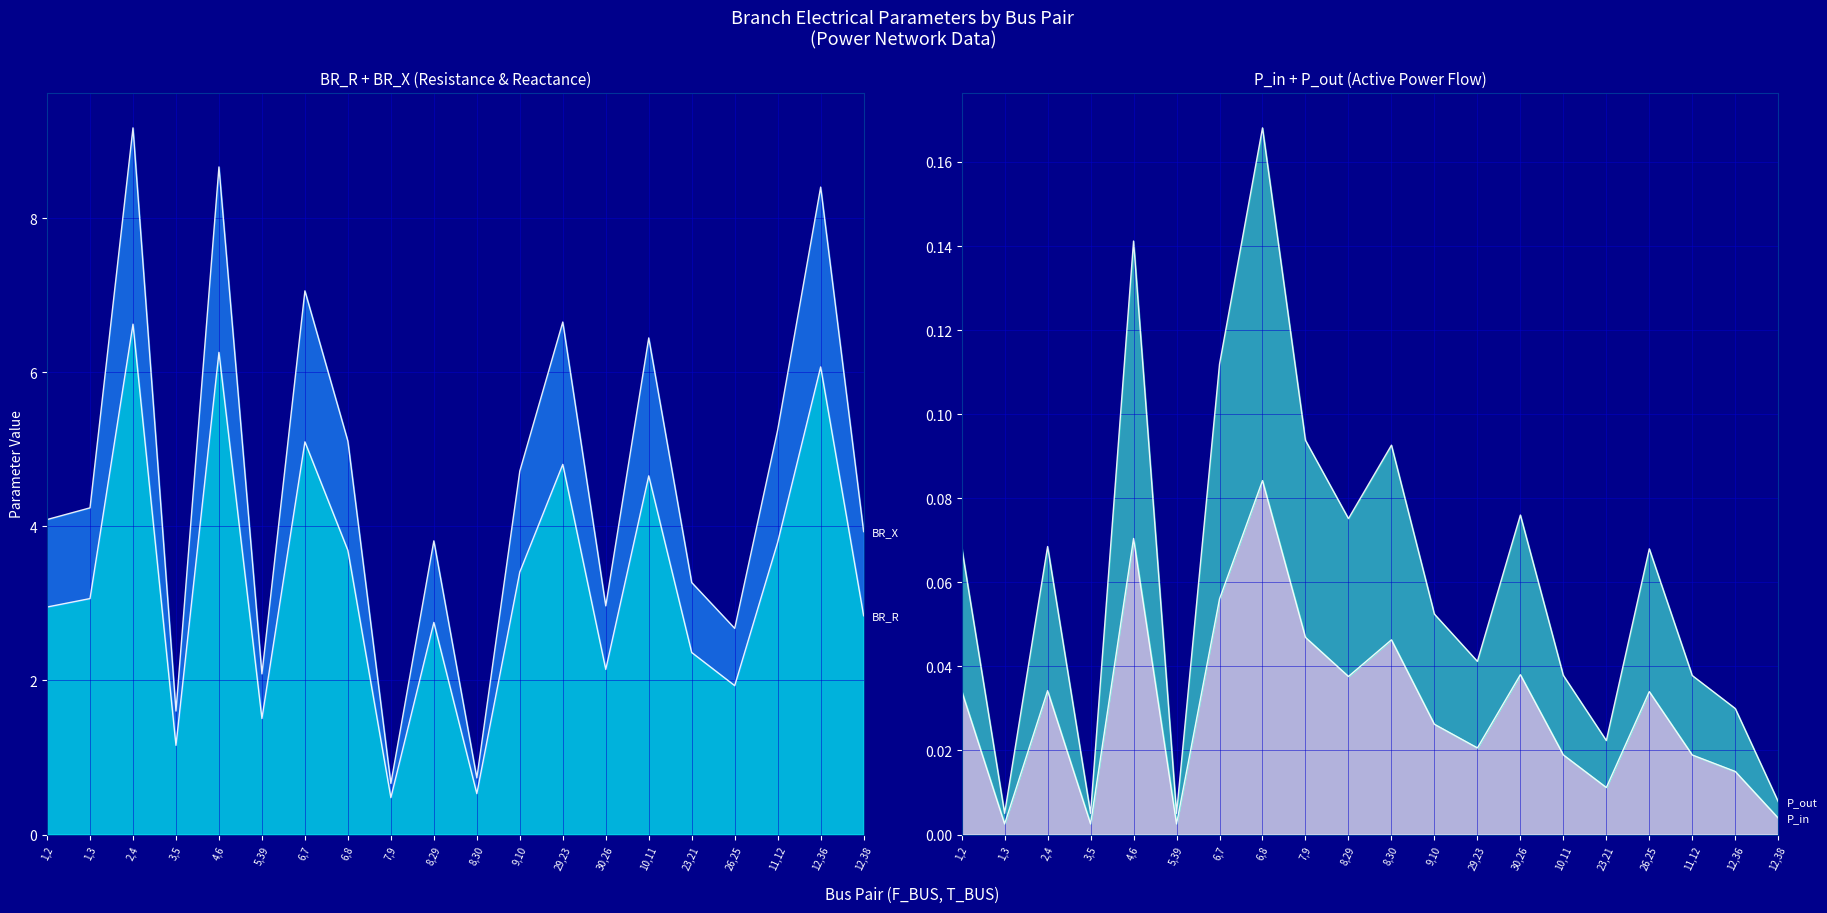

How many interior local peaks does the P_in series have?

6